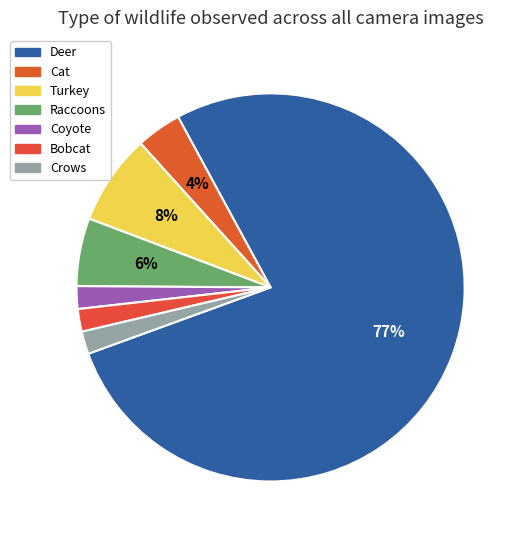

How many segments does this pie chart have?

7